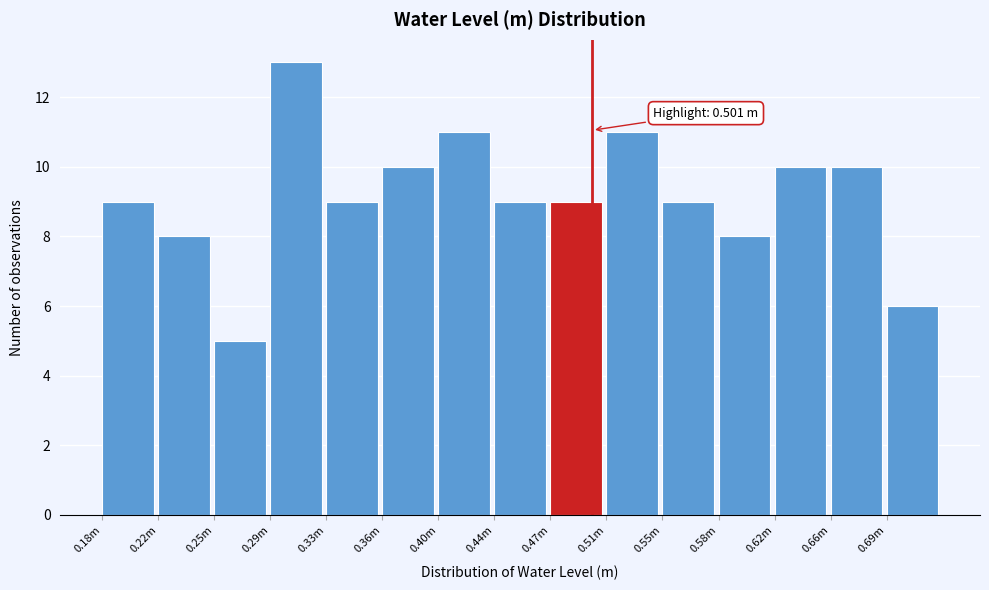

Reading left to right, extract all data points from this chart.

0.18m=9	0.22m=8	0.25m=5	0.29m=13	0.33m=9	0.36m=10	0.40m=11	0.44m=9	0.47m=9	0.51m=11	0.55m=9	0.58m=8	0.62m=10	0.66m=10	0.69m=6